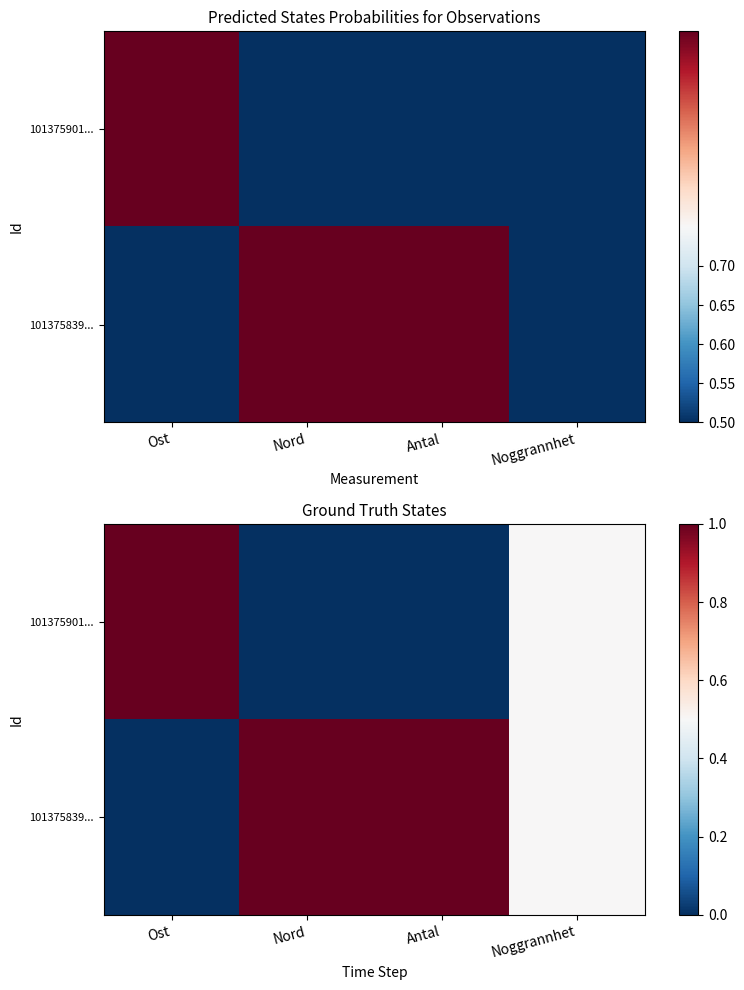

How many 101375839... values are between 0 and 1?

4